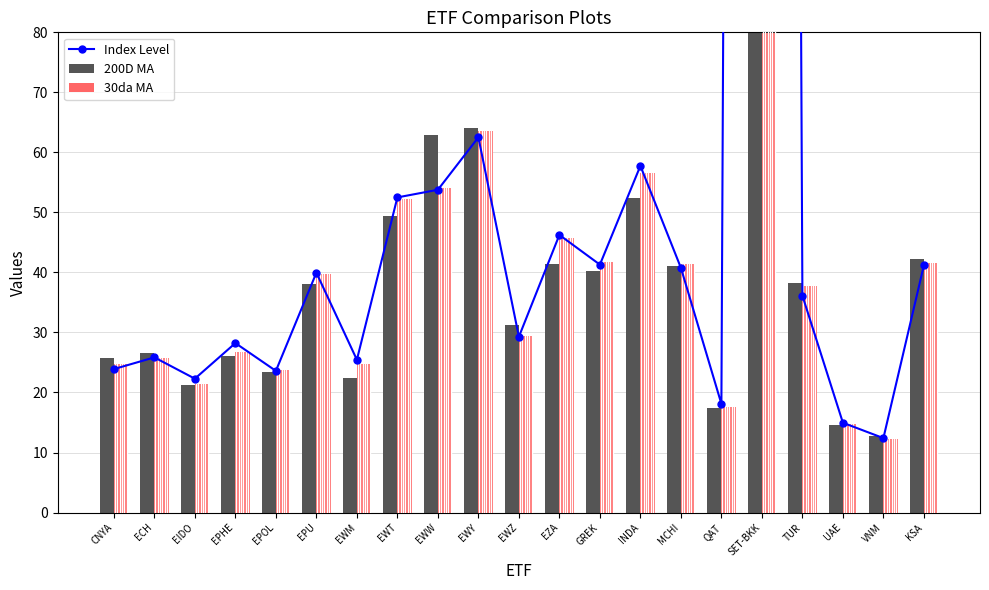

Reading left to right, list all the values displayed in this chart.

Index Level: CNYA=23.9	ECH=25.9	EIDO=22.3	EPHE=28.2	EPOL=23.6	EPU=40.0	EWM=25.4	EWT=52.5	EWW=53.8	EWY=62.5	EWZ=29.3	EZA=46.2	GREK=41.3	INDA=57.8	MCHI=40.8	QAT=18.1	SET-BKK=1421.6	TUR=36.1	UAE=15.0	VNM=12.4	KSA=41.2
200D MA: CNYA=25.7	ECH=26.6	EIDO=21.3	EPHE=26.1	EPOL=23.5	EPU=38.1	EWM=22.5	EWT=49.4	EWW=62.9	EWY=64.1	EWZ=31.3	EZA=41.3	GREK=40.2	INDA=52.5	MCHI=41.2	QAT=17.4	SET-BKK=1364.2	TUR=38.2	UAE=14.5	VNM=12.8	KSA=42.3
30da MA: CNYA=24.8	ECH=25.8	EIDO=21.3	EPHE=26.8	EPOL=23.8	EPU=39.7	EWM=24.8	EWT=52.2	EWW=54.0	EWY=63.6	EWZ=29.4	EZA=45.7	GREK=41.7	INDA=56.5	MCHI=41.5	QAT=17.5	SET-BKK=1345.3	TUR=37.7	UAE=14.7	VNM=12.2	KSA=41.6